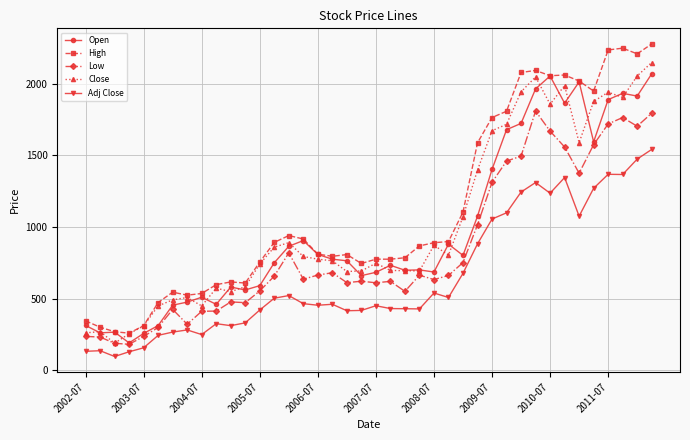

What is the difference between the second highest and second lowest values in the Adj Close series?

1346.5